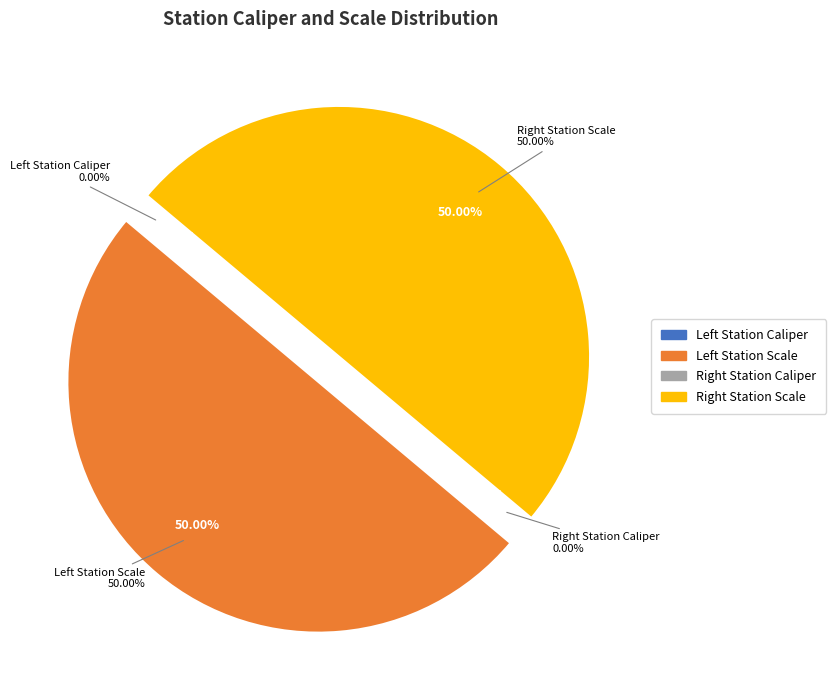

Rank the categories by value from highest to lowest.

Left Station Scale, Right Station Scale, Right Station Caliper, Left Station Caliper